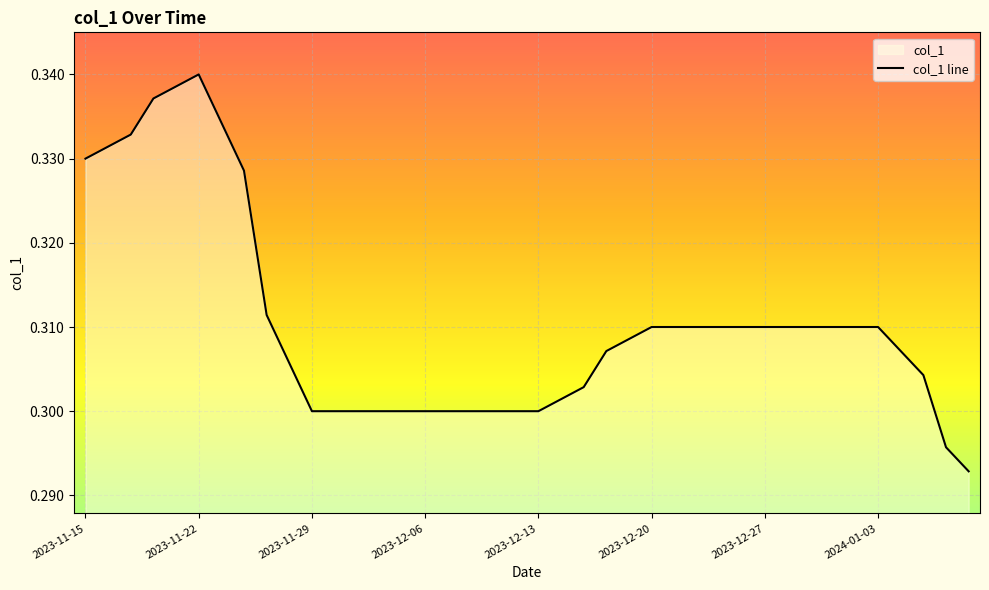

At which category does the chart reach its peak across all series?

2023-11-22